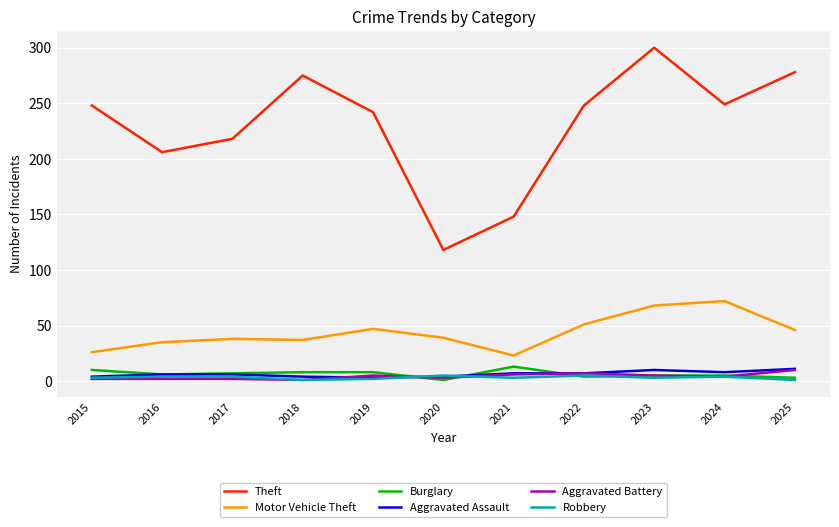

What is the sum of all Theft values?

2530